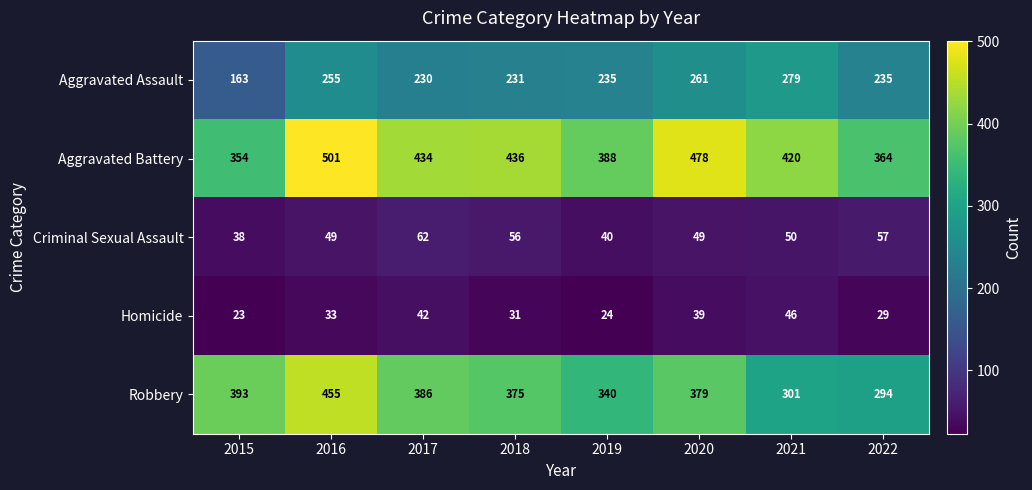

True or false: Homicide has a value of 31 at 2018.

True